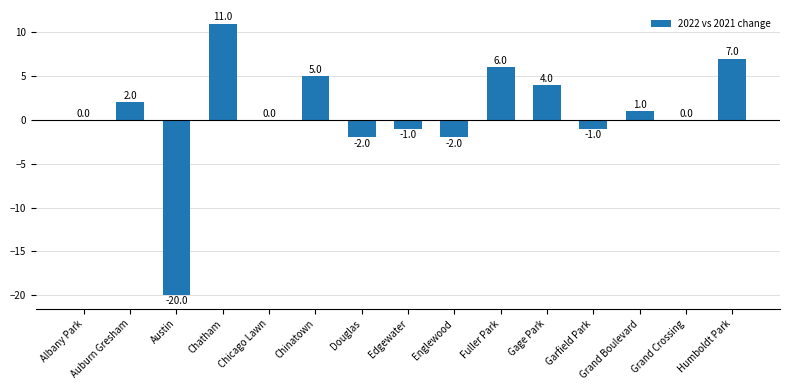

Count the number of data series in this chart.

1